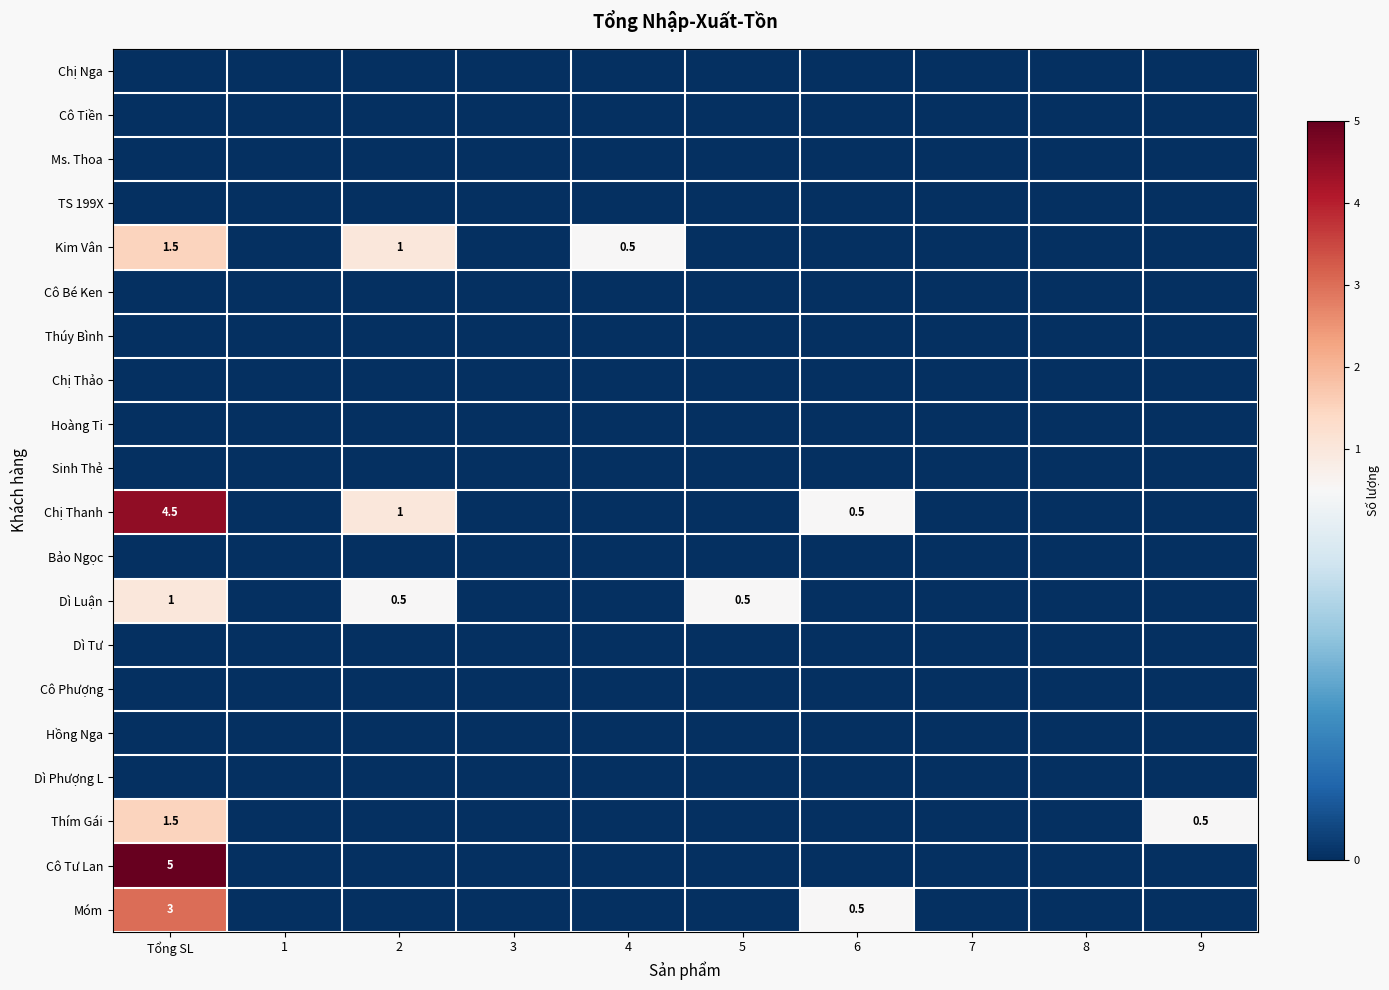

At how many categories does at least one series exceed 0?

6